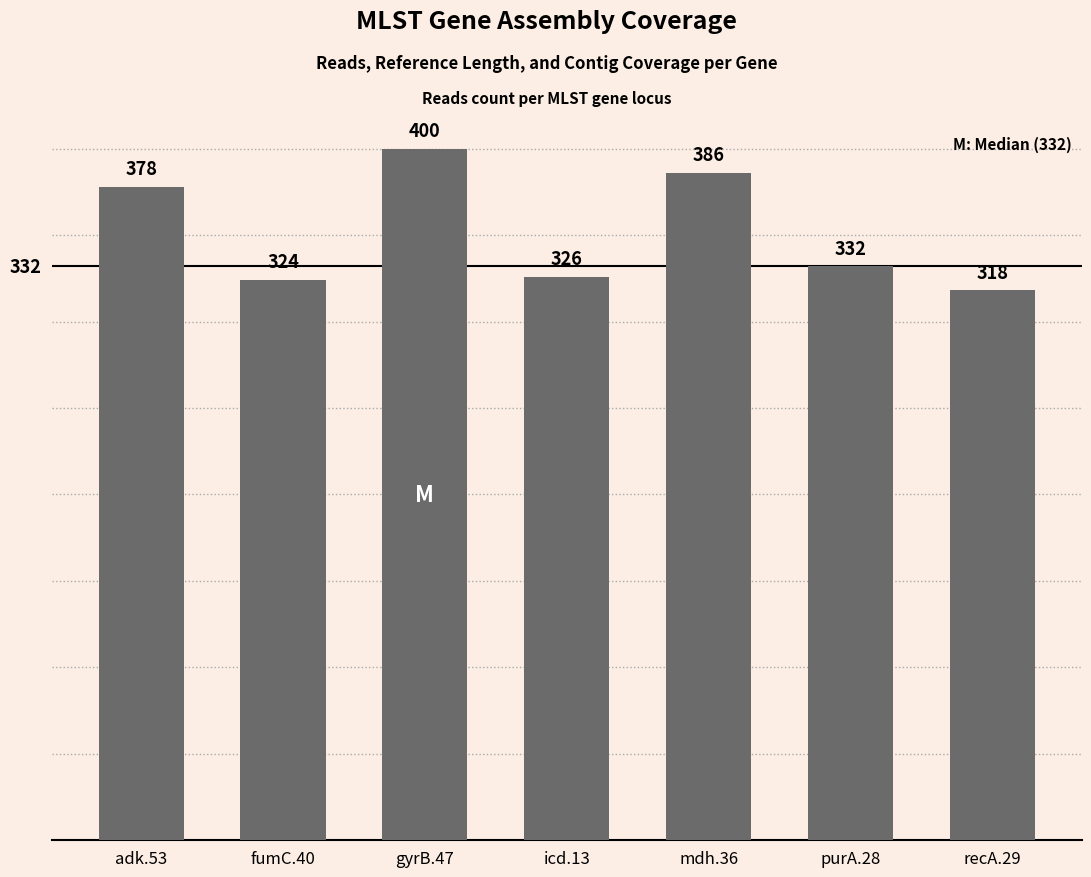

Rank the categories by value from lowest to highest.

recA.29, fumC.40, icd.13, purA.28, adk.53, mdh.36, gyrB.47